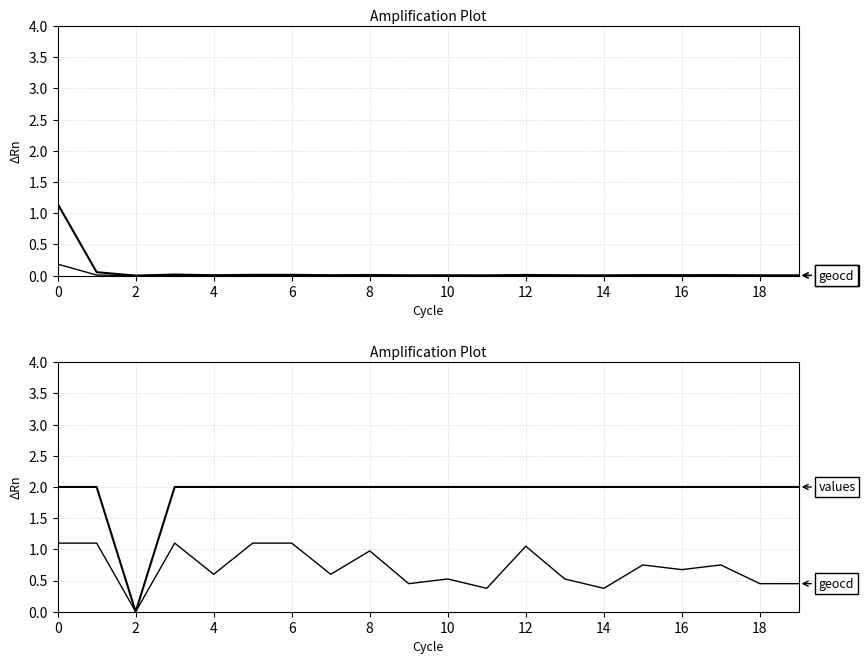

True or false: values has more than 1 interior local peaks.

False